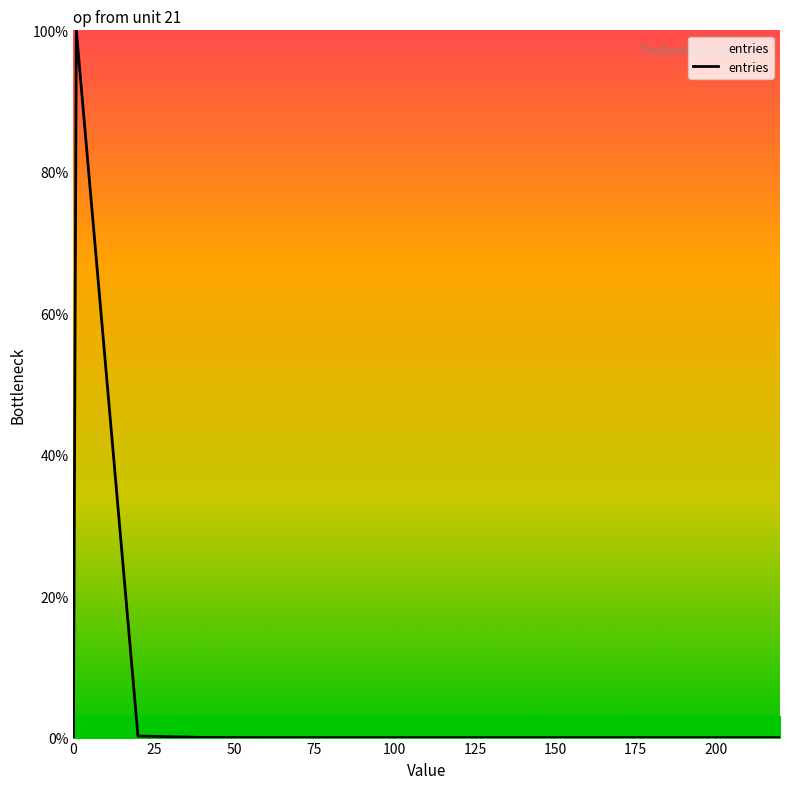

What is the difference between the maximum and minimum values?

100.0